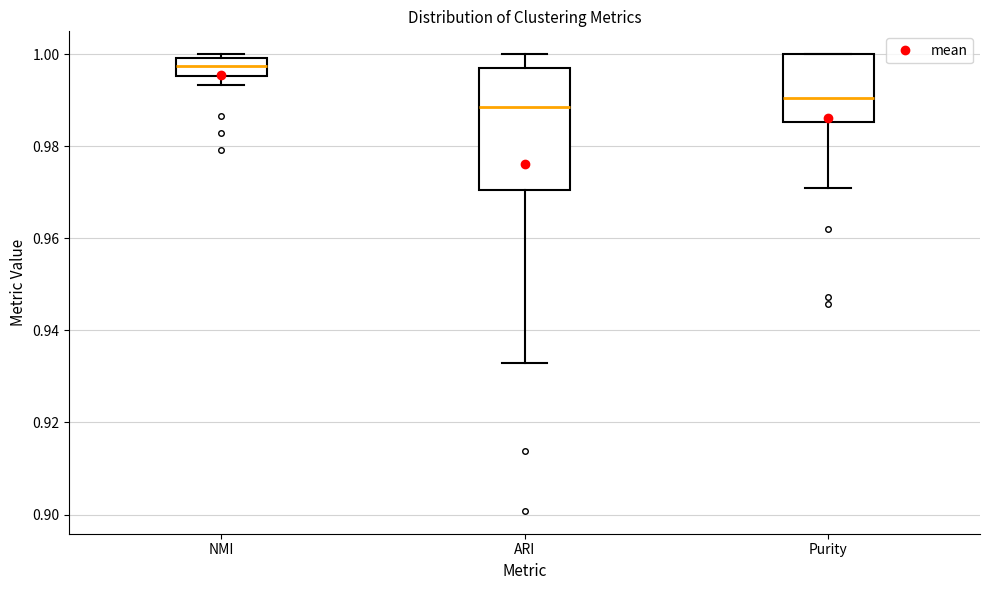

Which box is the tallest, from its lower edge to its upper edge?

ARI